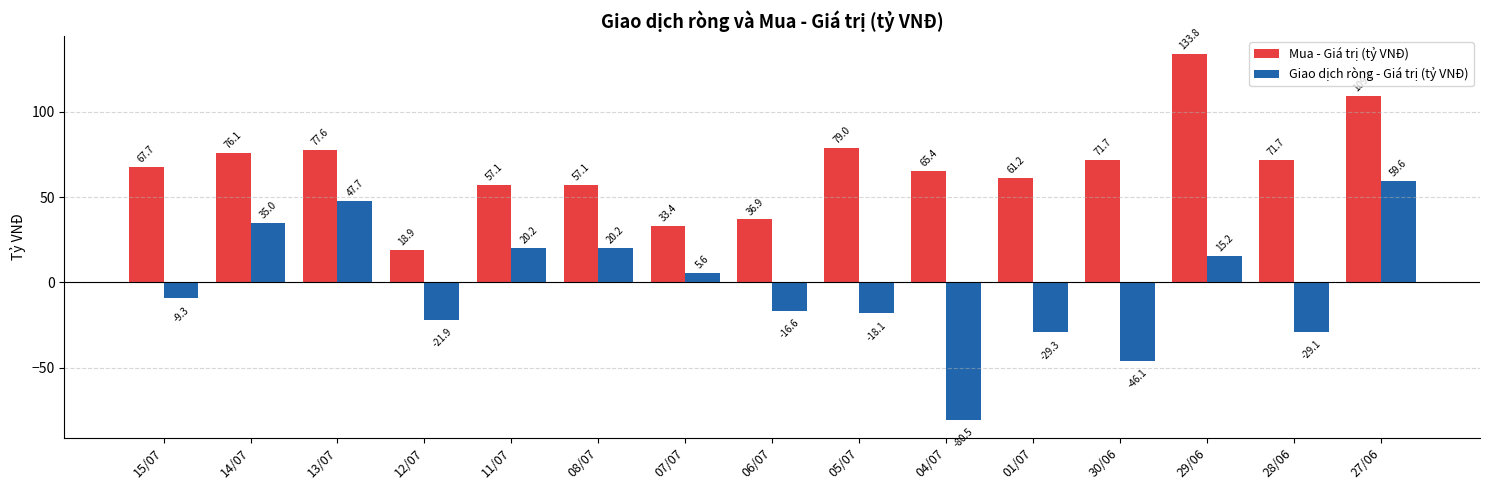

Which label corresponds to the largest value in the chart?

29/06